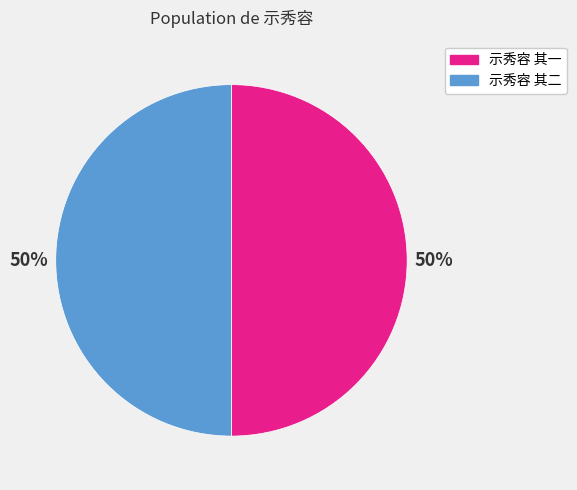

Do 示秀容 其一 and 示秀容 其二 together represent more than half of the pie?

Yes